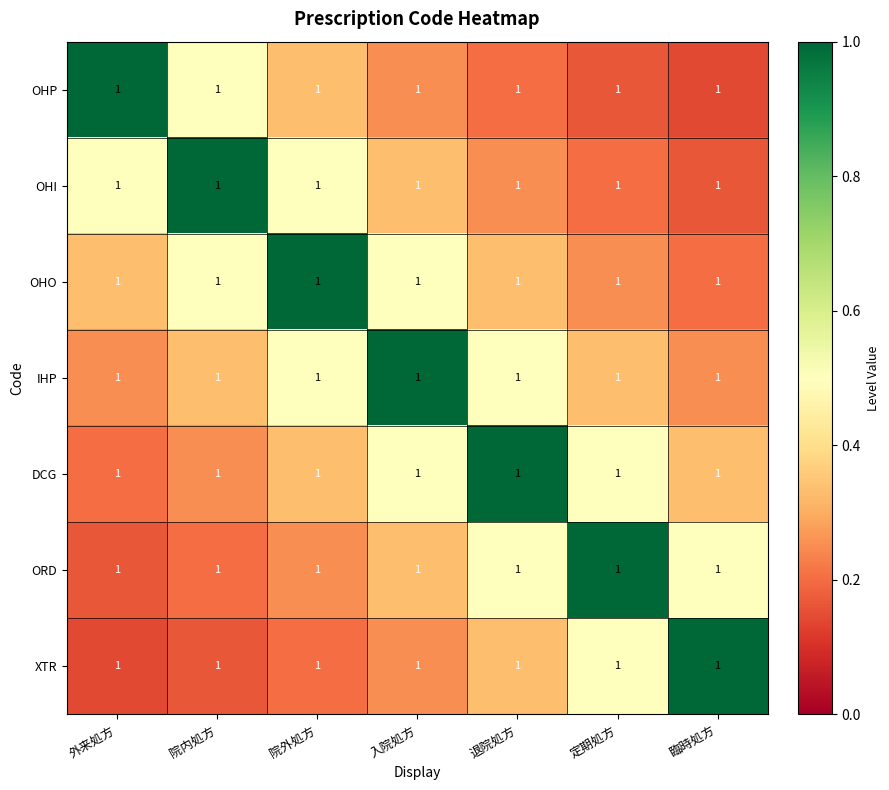

Which series has the widest spread of values?

OHP